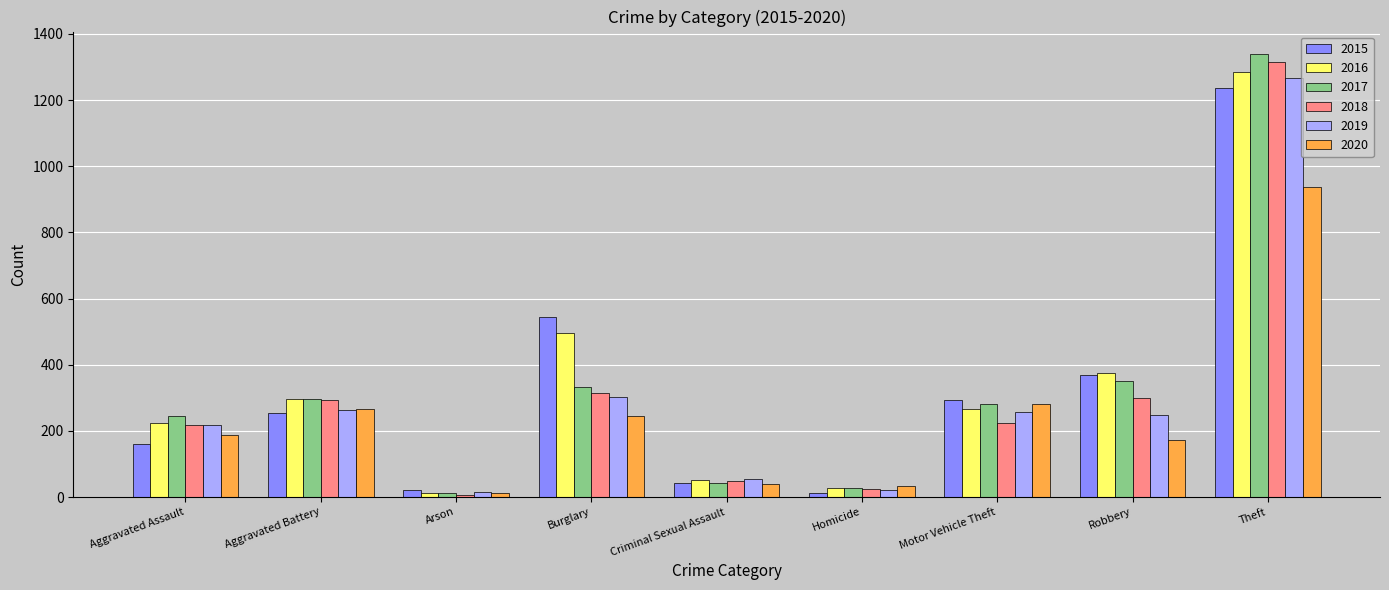

What position from the left is Burglary?

4